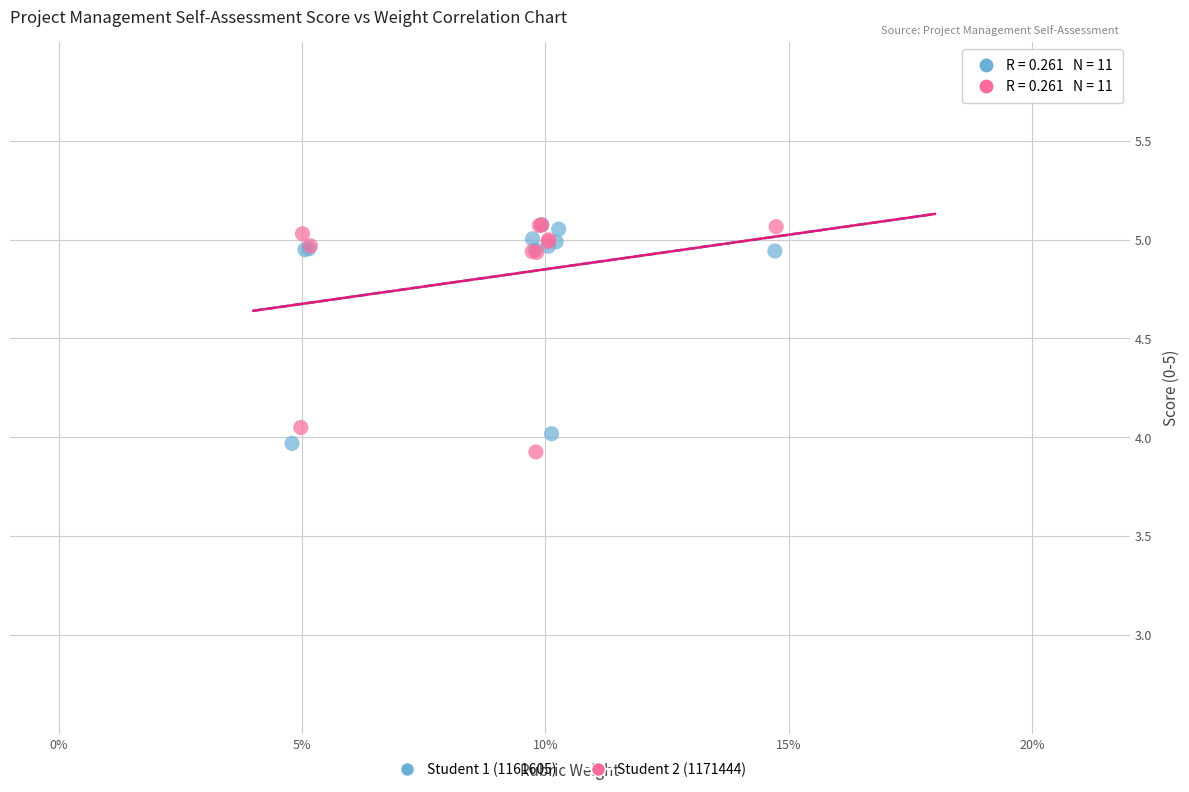

Which series contains the lowest Y value?

Student 2 (1171444)